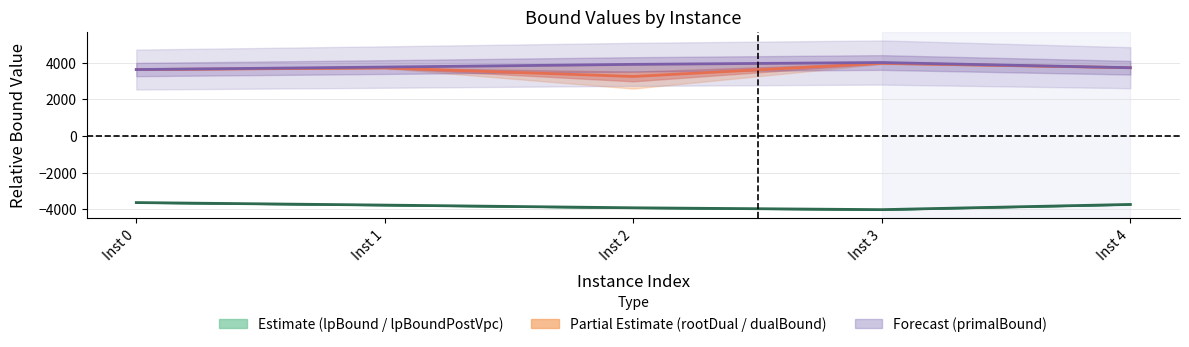

The value at Inst 0 is -1751.2. True or false?

False